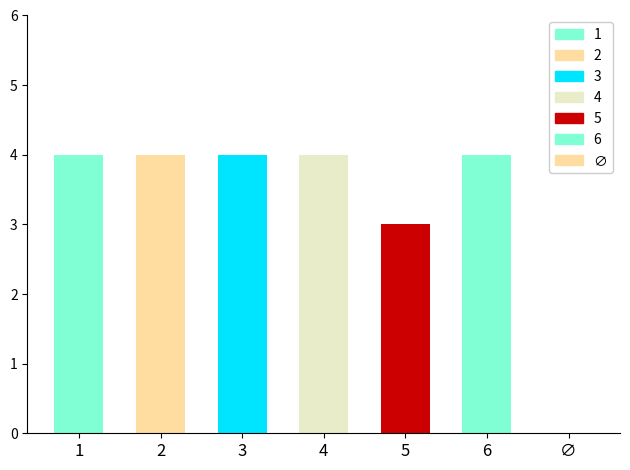

How many positive values are there?

6